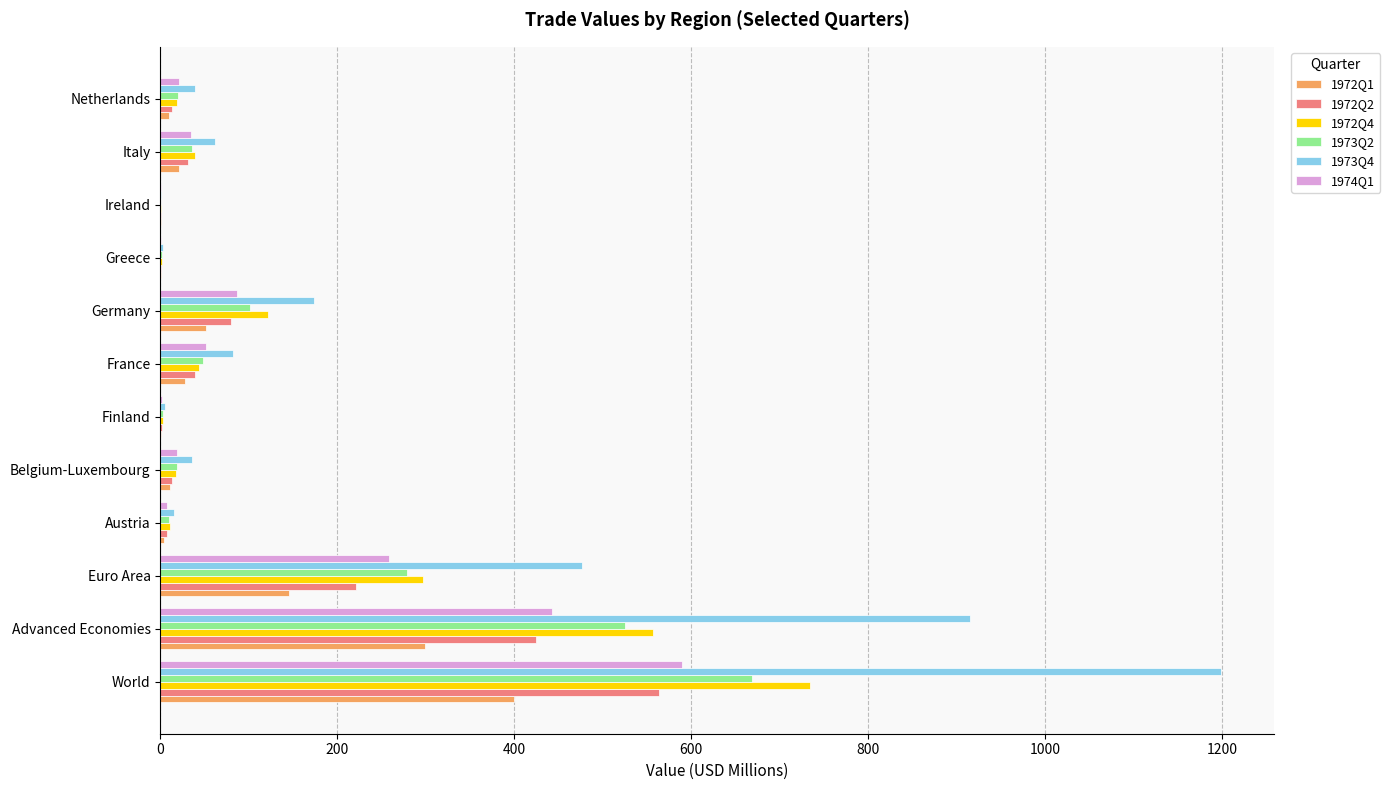

Which series changed the most between France and Germany?

1973Q4